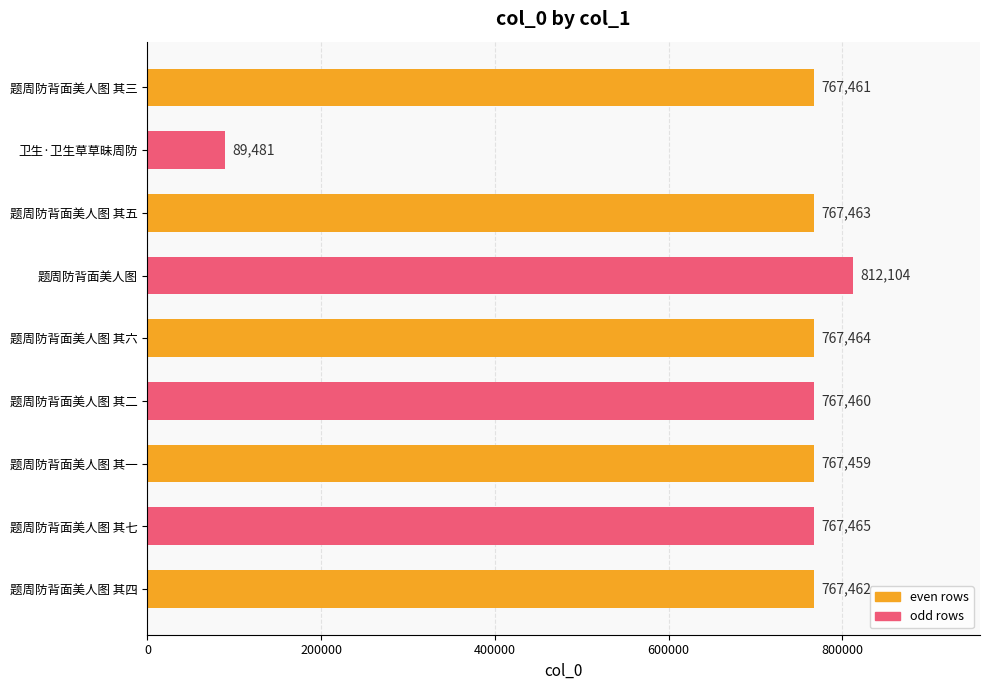

What is the difference between the maximum and minimum values?

722623